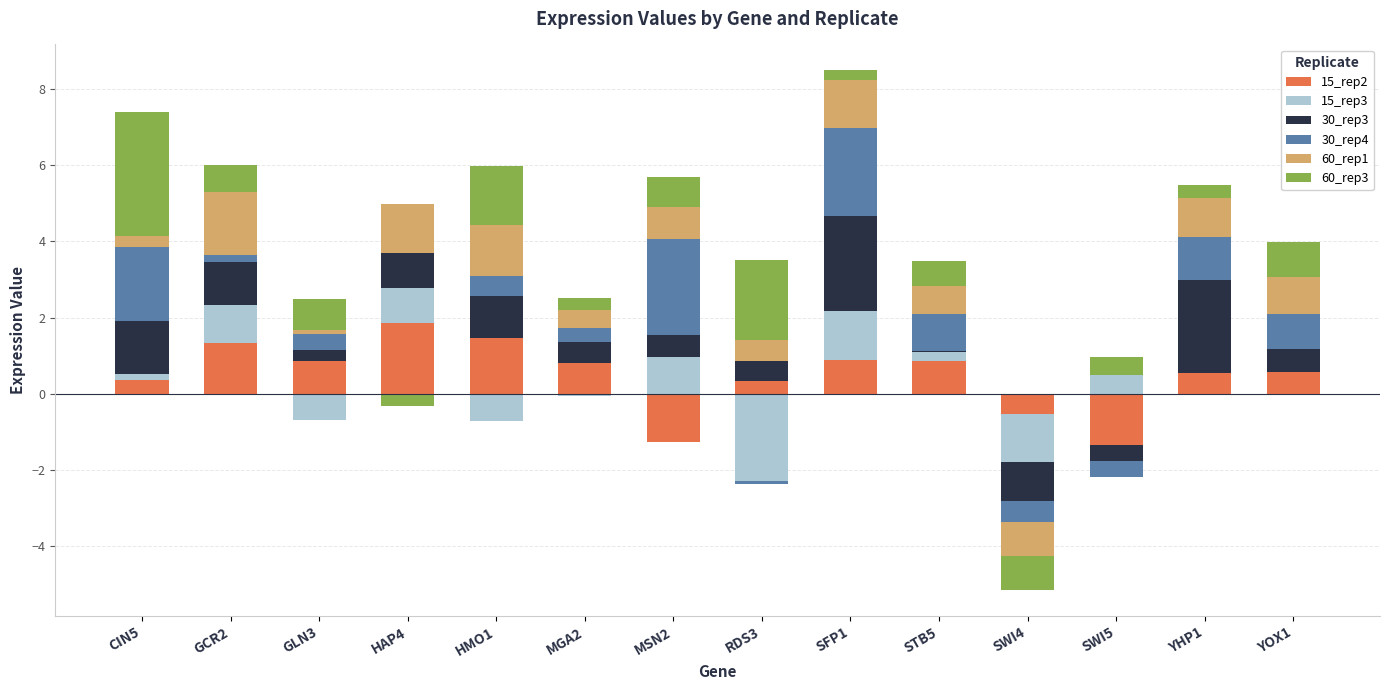

At which label is 30_rep3 closest to 1?

HAP4